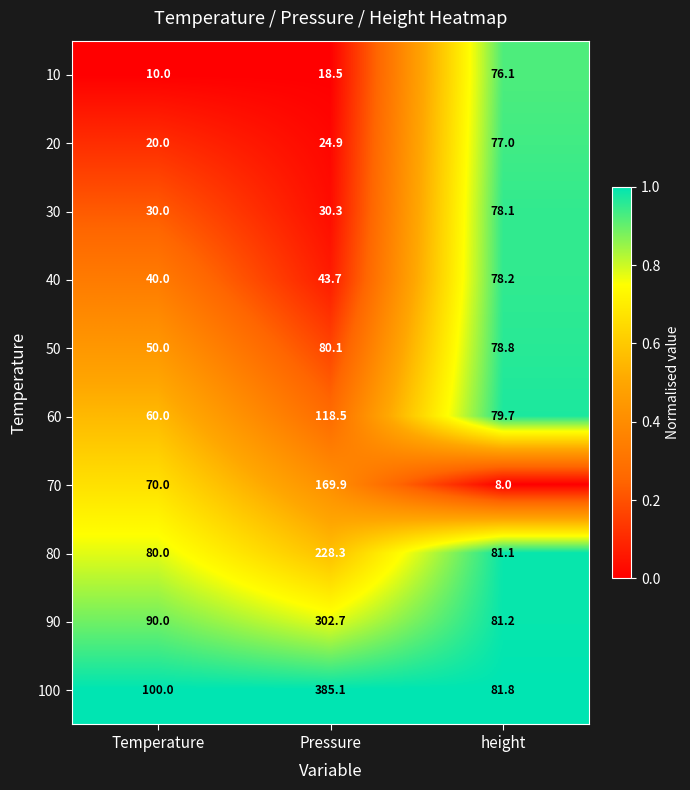

At which category is the sum across all series the highest?

Pressure